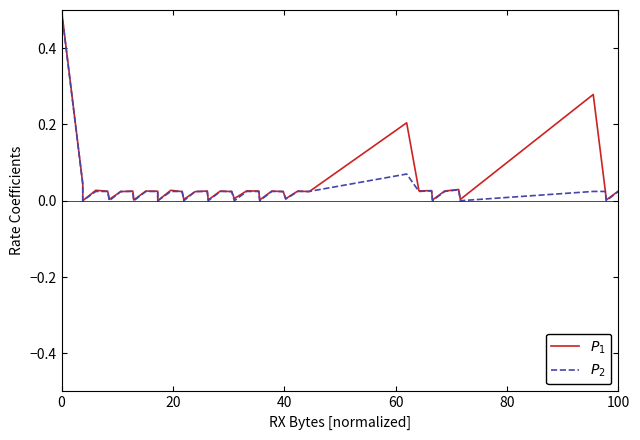

True or false: $P_1$ has a value of 0.0 at 20.

True